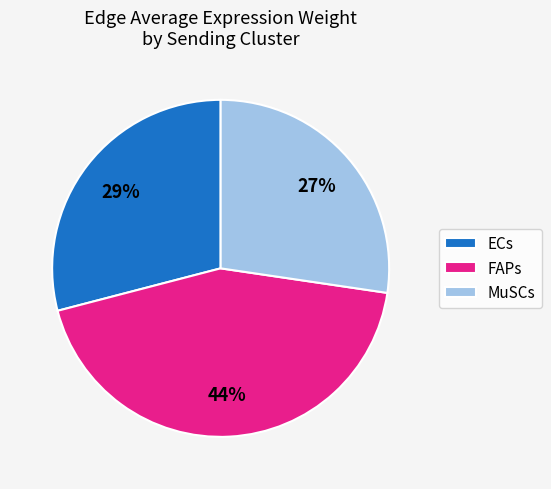

To the nearest percent, what portion does MuSCs represent?

27%